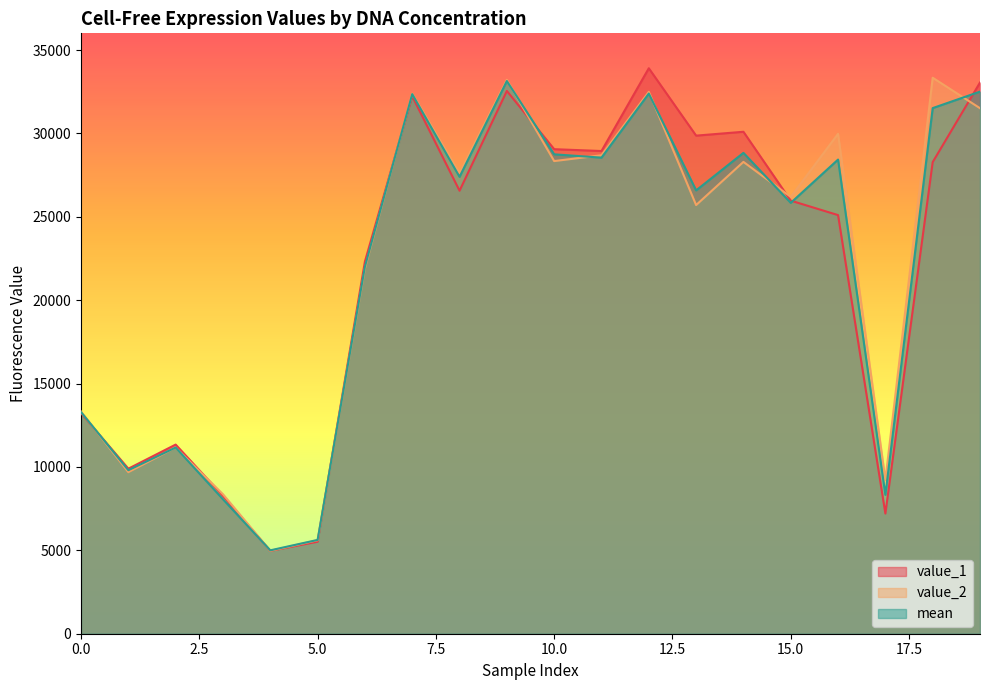

The mean series shows 6816.5 at 0.0. True or false?

False